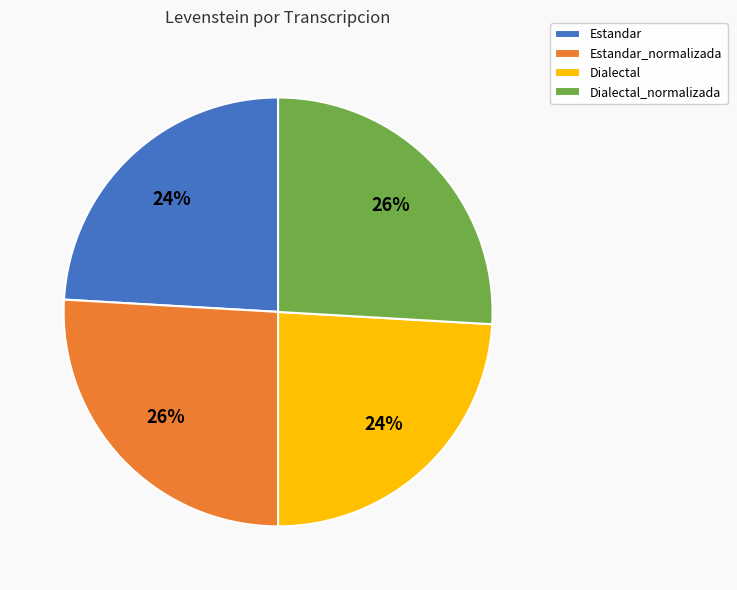

True or false: Estandar accounts for 24% of the total.

True